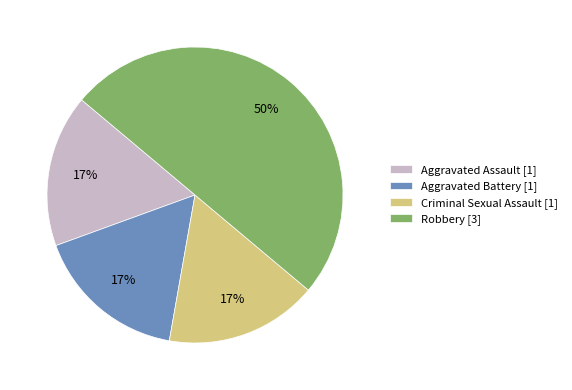

Does Criminal Sexual Assault [1] represent more than half of the total?

No